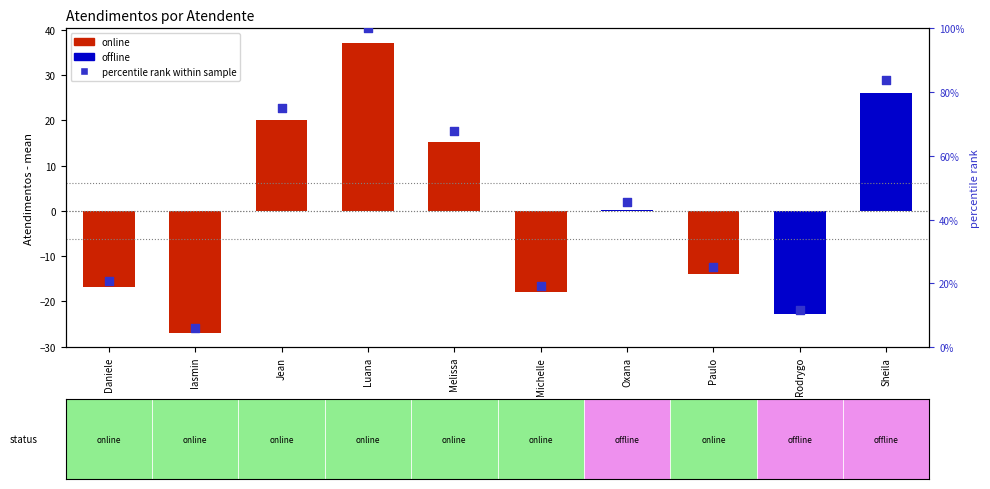

What is the total value across all series at Oxana?

45.7